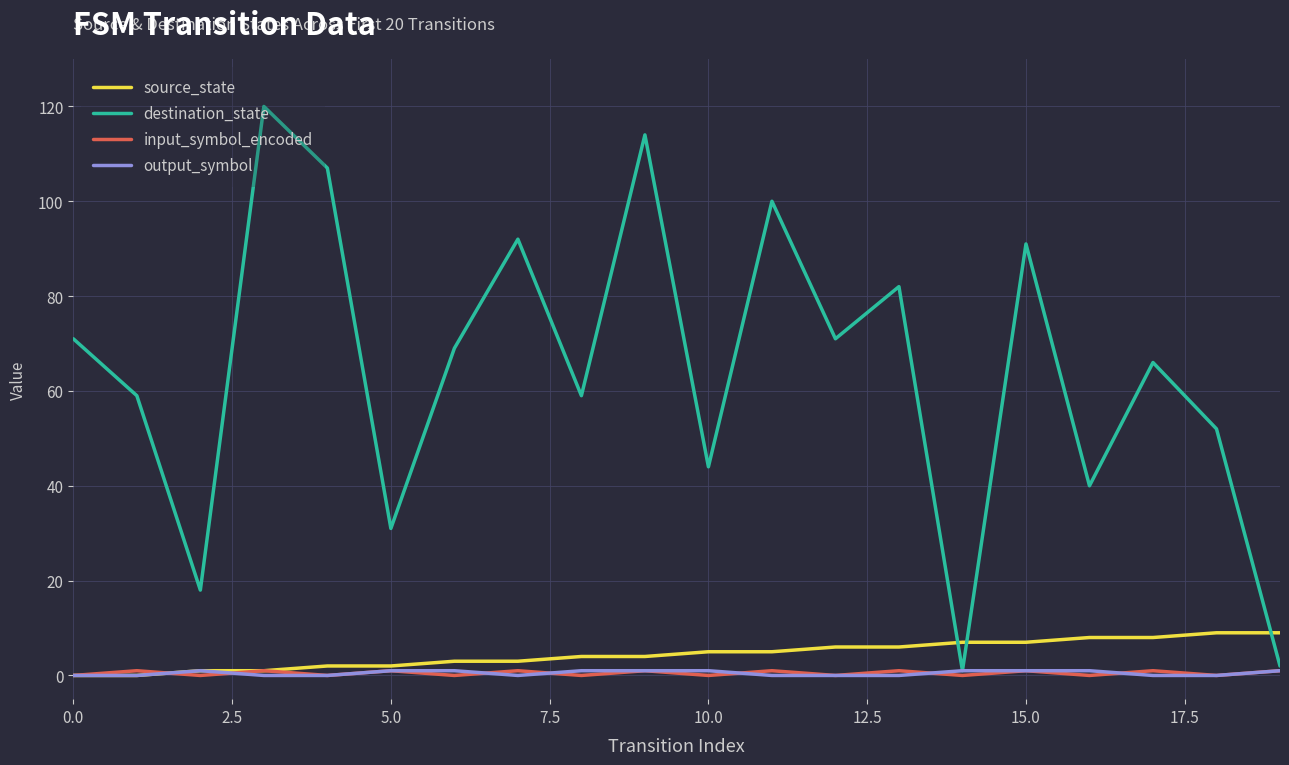

How many lines are shown in the chart?

4